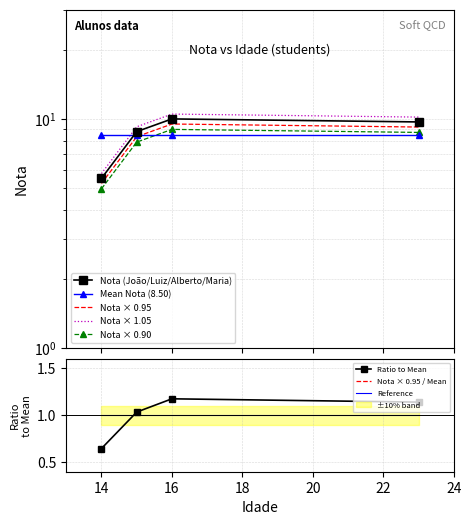

Is it true that Reference equals 0.6 at 16?

False